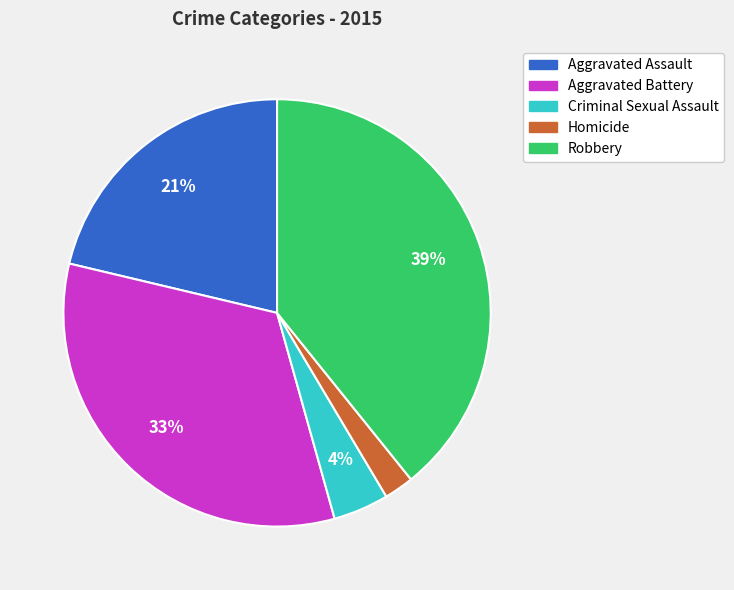

True or false: Aggravated Assault accounts for 21% of the total.

True